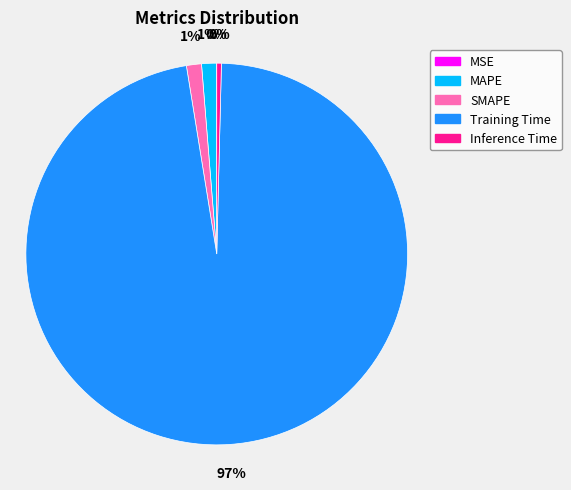

To the nearest percent, what is the average slice percentage?

20%